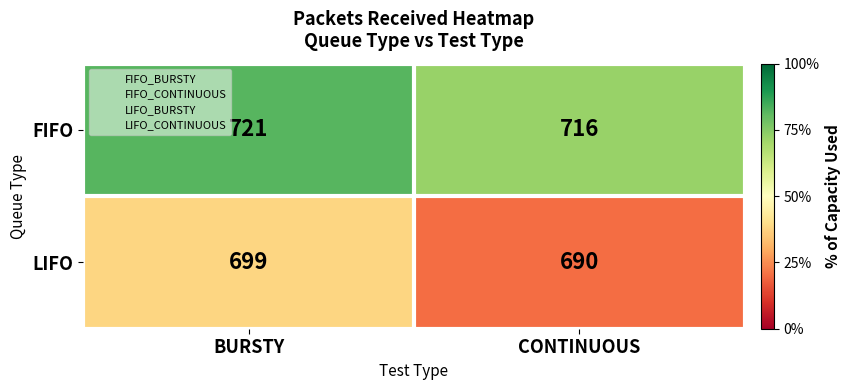

At BURSTY, list the series in order from largest to smallest.

FIFO, LIFO